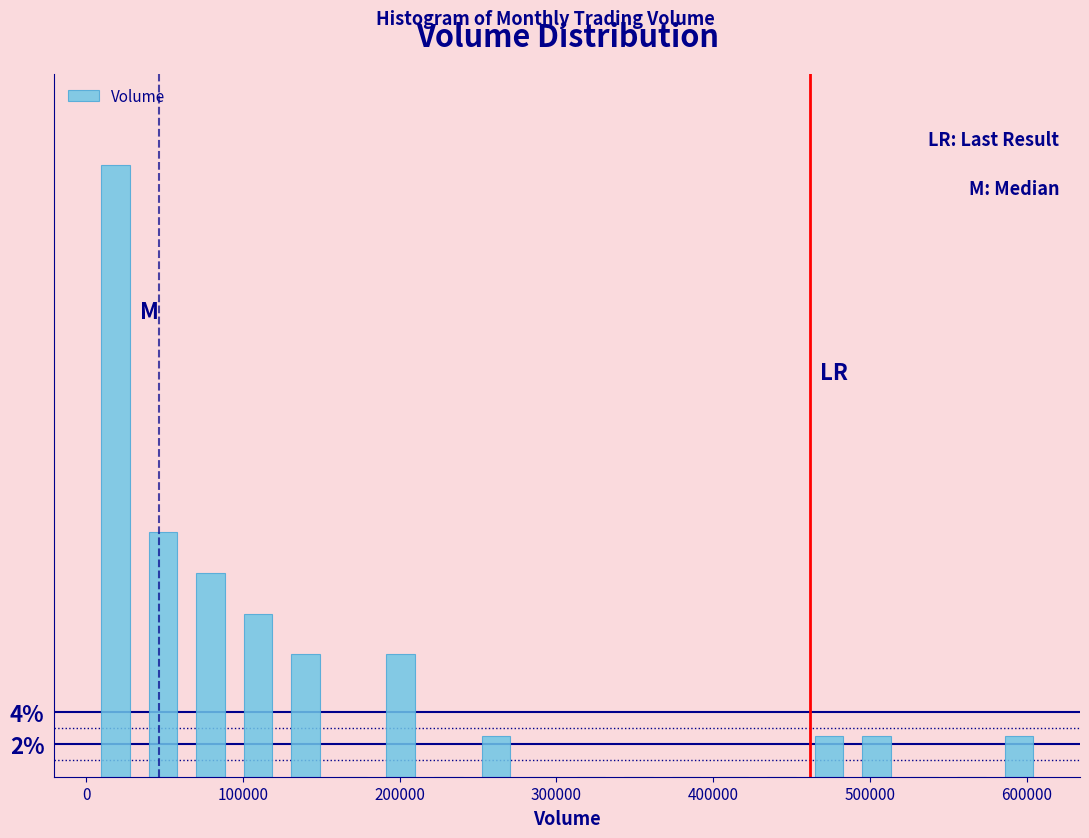

Read against the x-axis, roughly where is the centre of the tallest bar?

20000